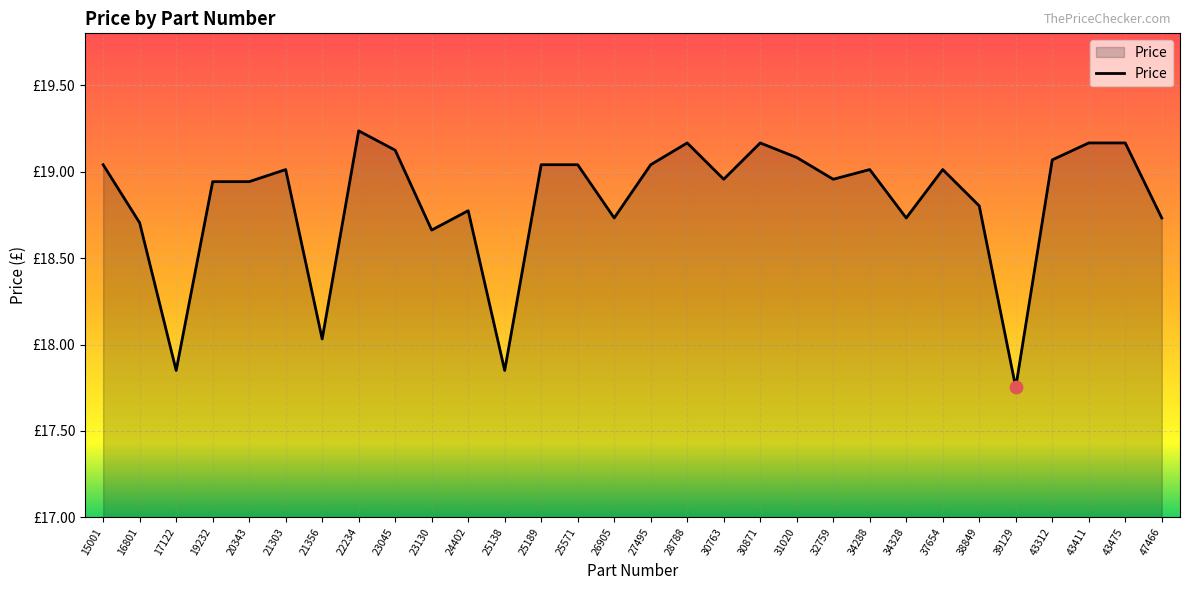

Does the chart have visible grid lines?

Yes